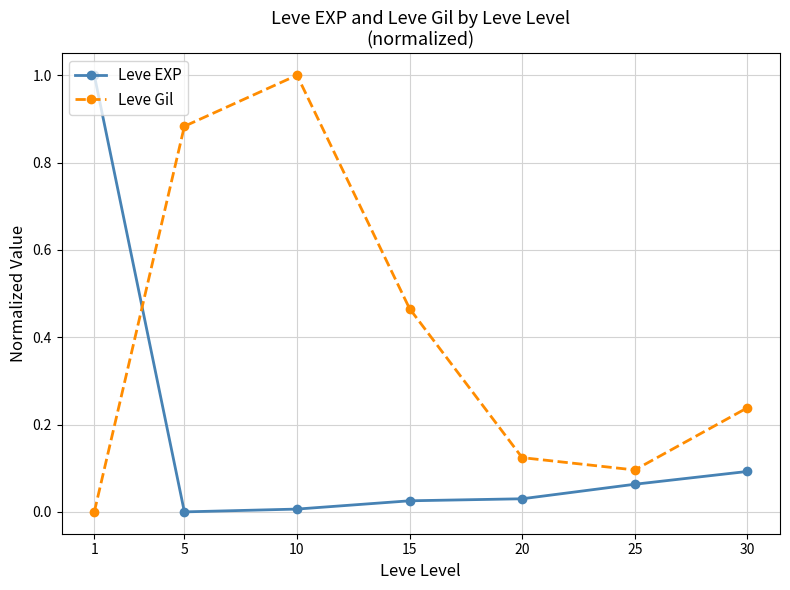

Which series has the largest total across all categories?

Leve Gil